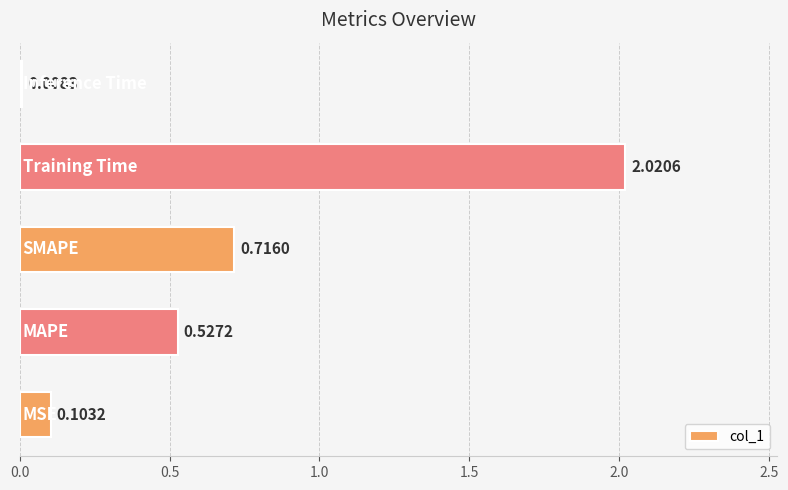

What is the difference between the maximum and second lowest values?

1.9